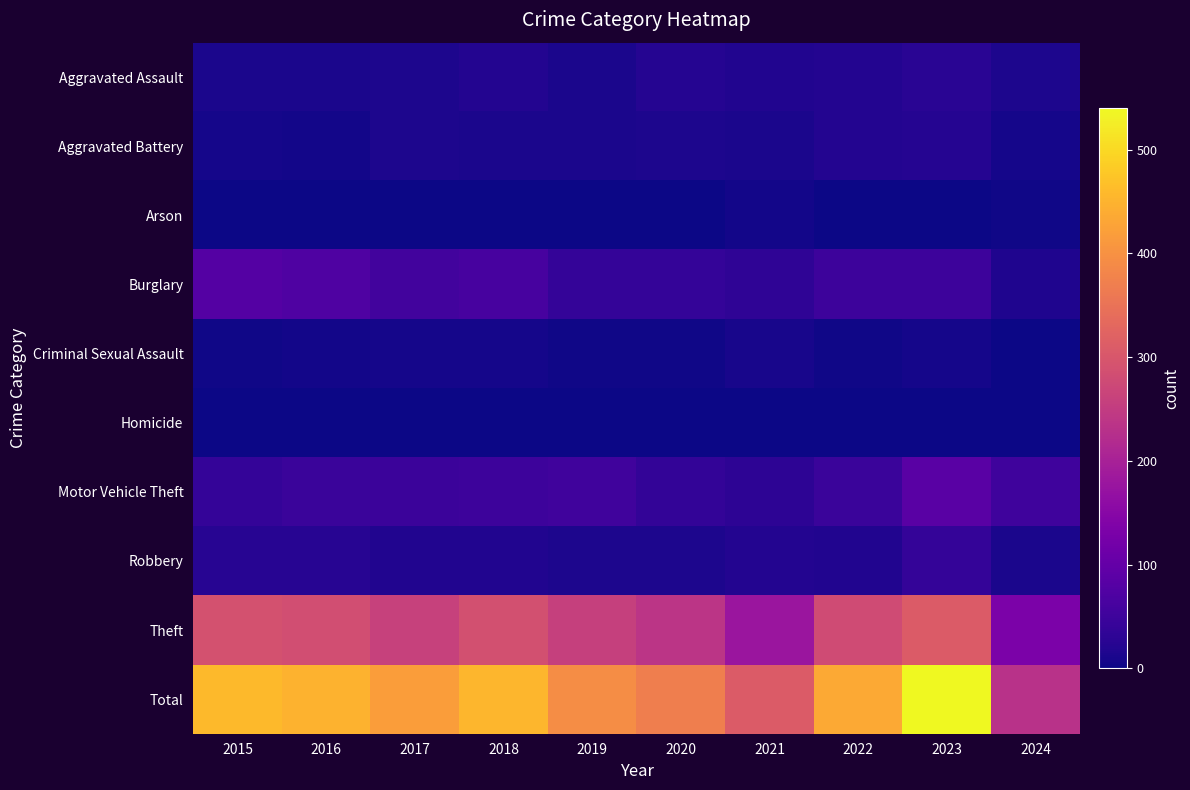

Which series has the widest spread of values?

Total